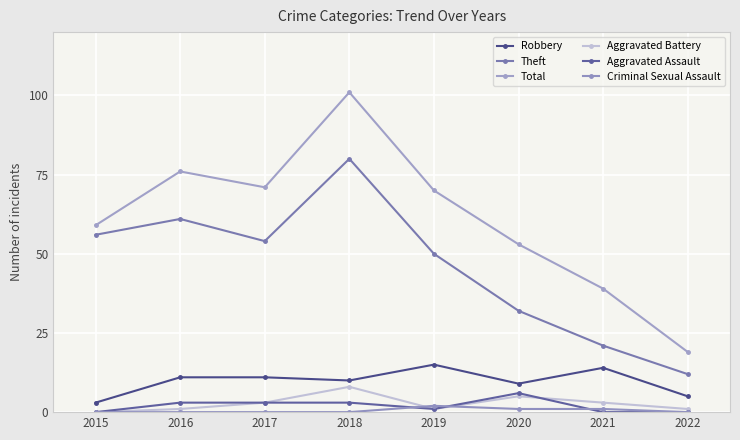

How many data points in Aggravated Battery are less than 3?

4